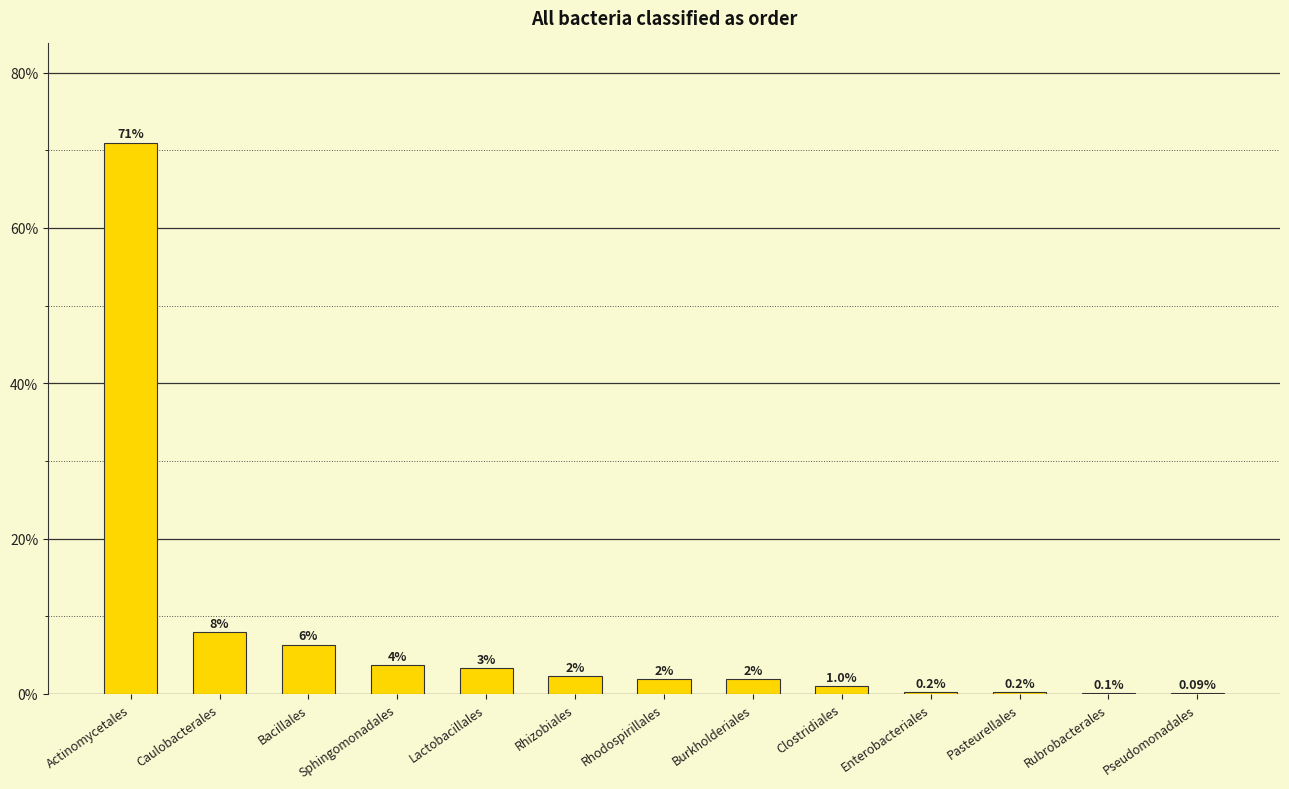

The value at Actinomycetales is 71.0. True or false?

True